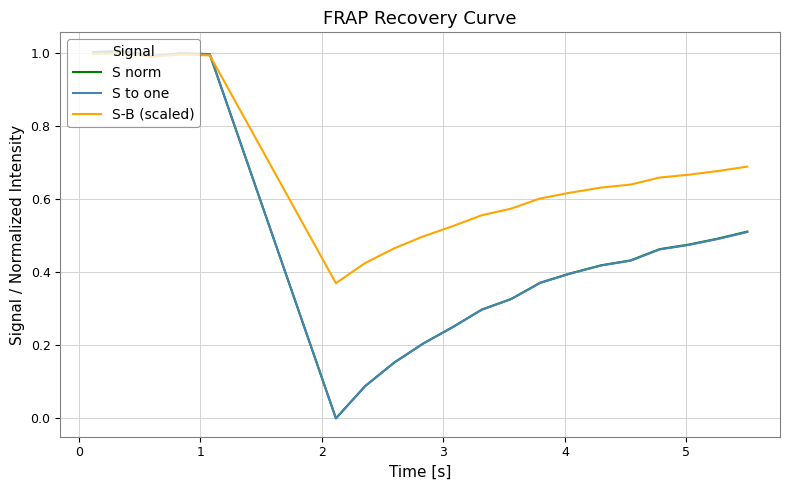

What is the highest value of the S norm series?

1.0